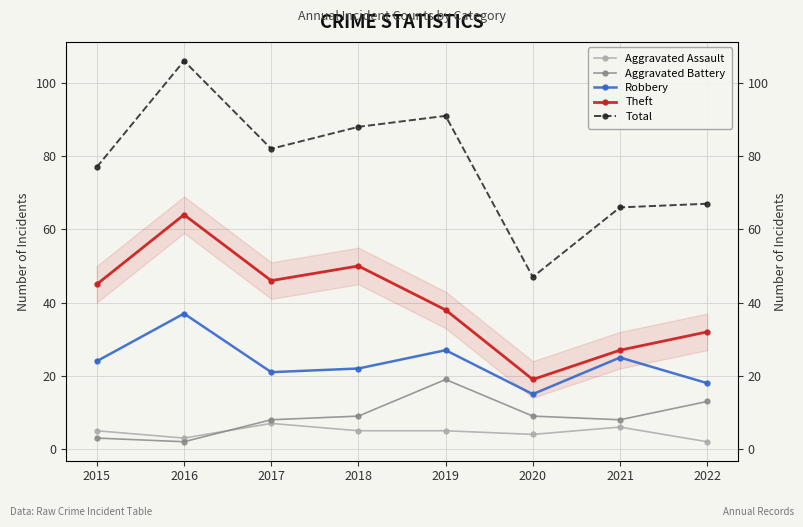

Which category has the highest value in the Aggravated Assault series?

2017